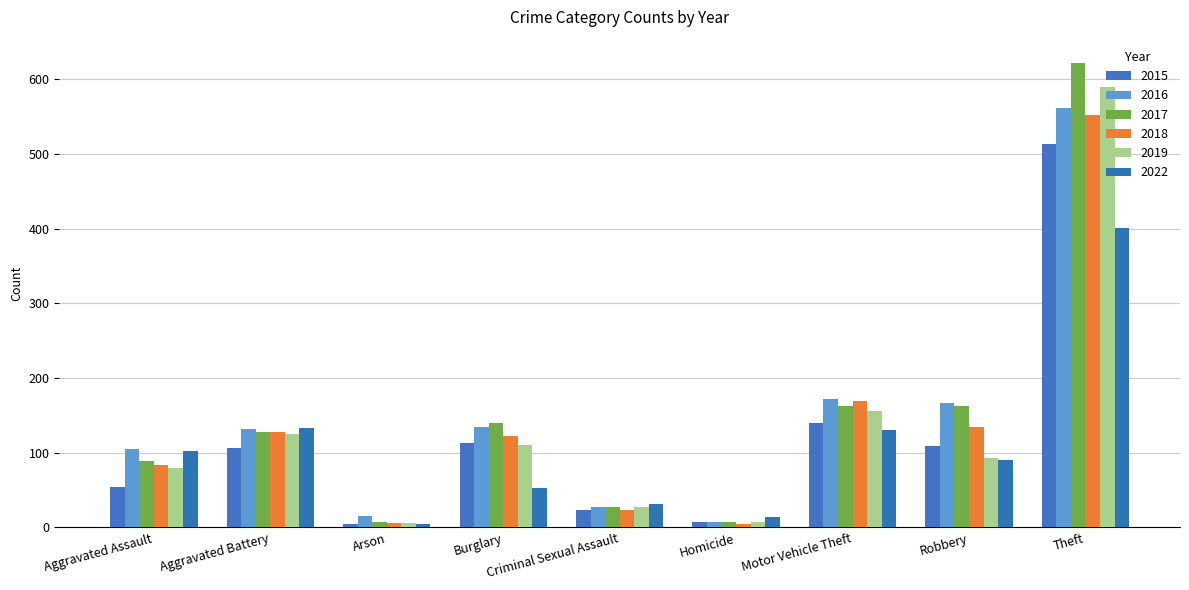

Reading left to right, what are all the values shown in this chart?

2015: 54	106	5	113	23	8	140	109	514
2016: 105	132	16	134	27	7	172	166	562
2017: 89	128	8	140	27	7	162	163	622
2018: 83	128	6	122	24	4	170	135	552
2019: 79	125	6	111	28	7	156	93	590
2022: 102	133	5	53	32	14	130	90	401